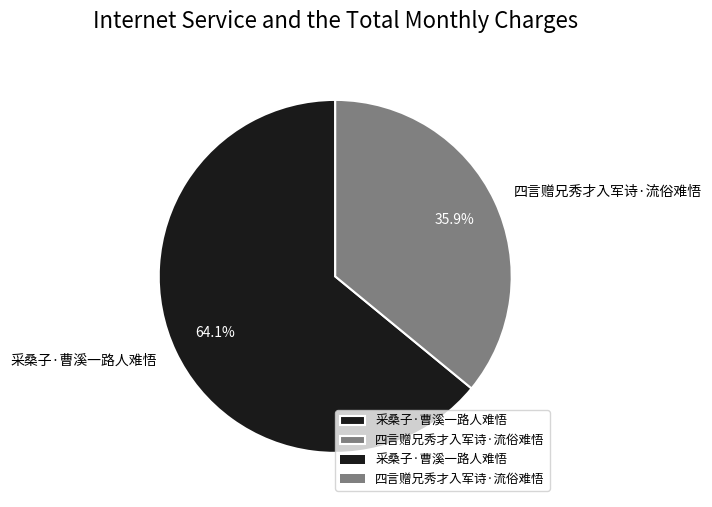

To the nearest percent, what is the difference between the largest and smallest slice percentages?

28%